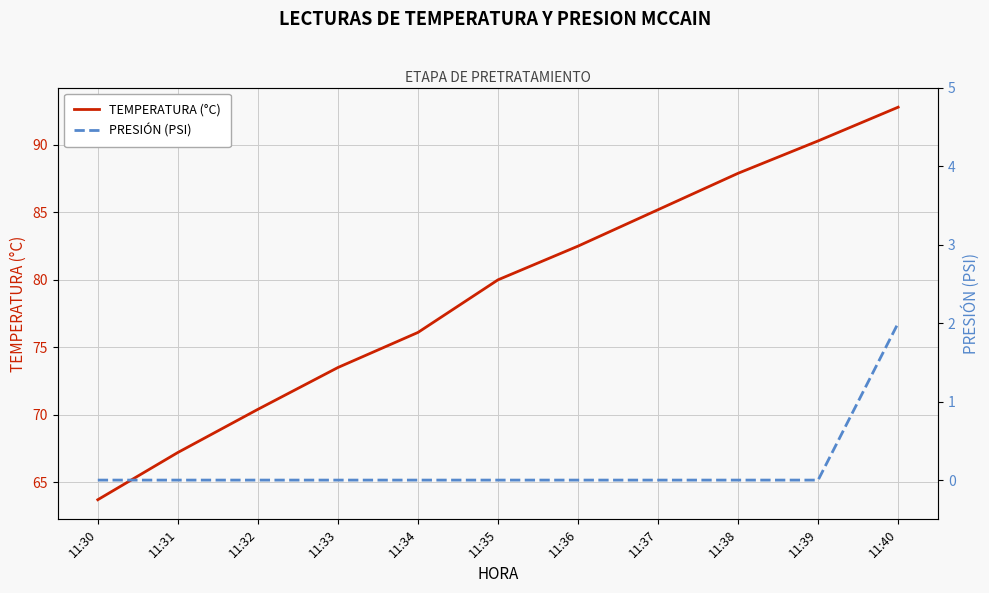

What are all the series names shown in the legend?

TEMPERATURA (°C), PRESIÓN (PSI)